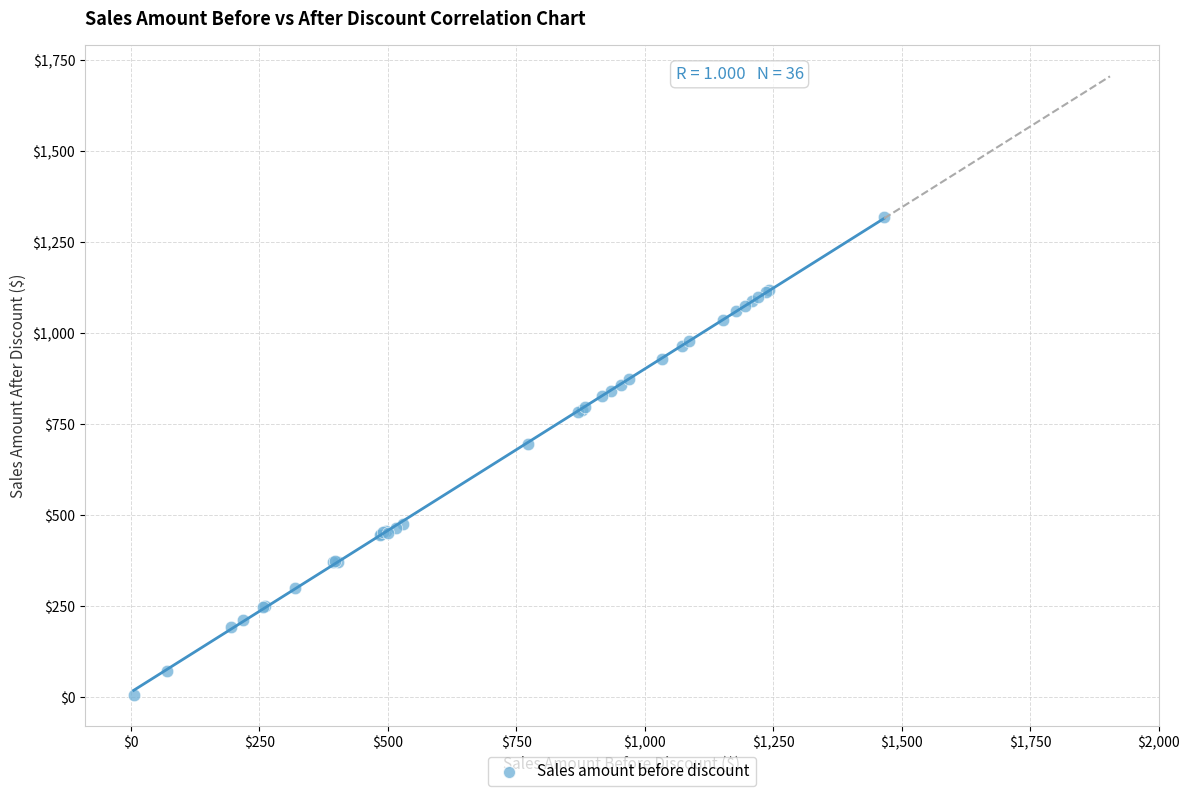

What Y value in the scatter plot is closest to 662?

696.0